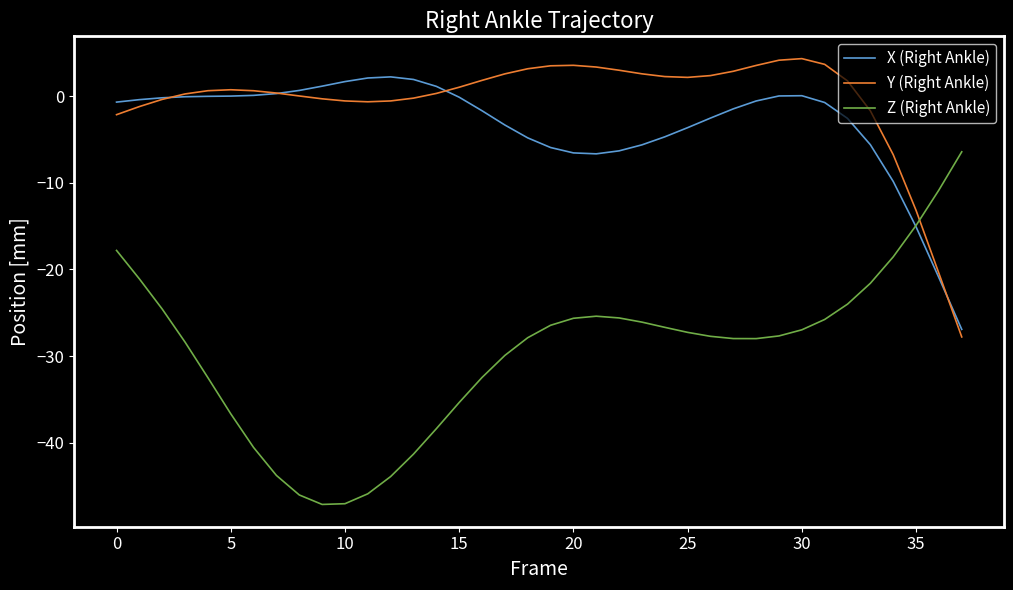

Which series has the largest total across all categories?

Y (Right Ankle)